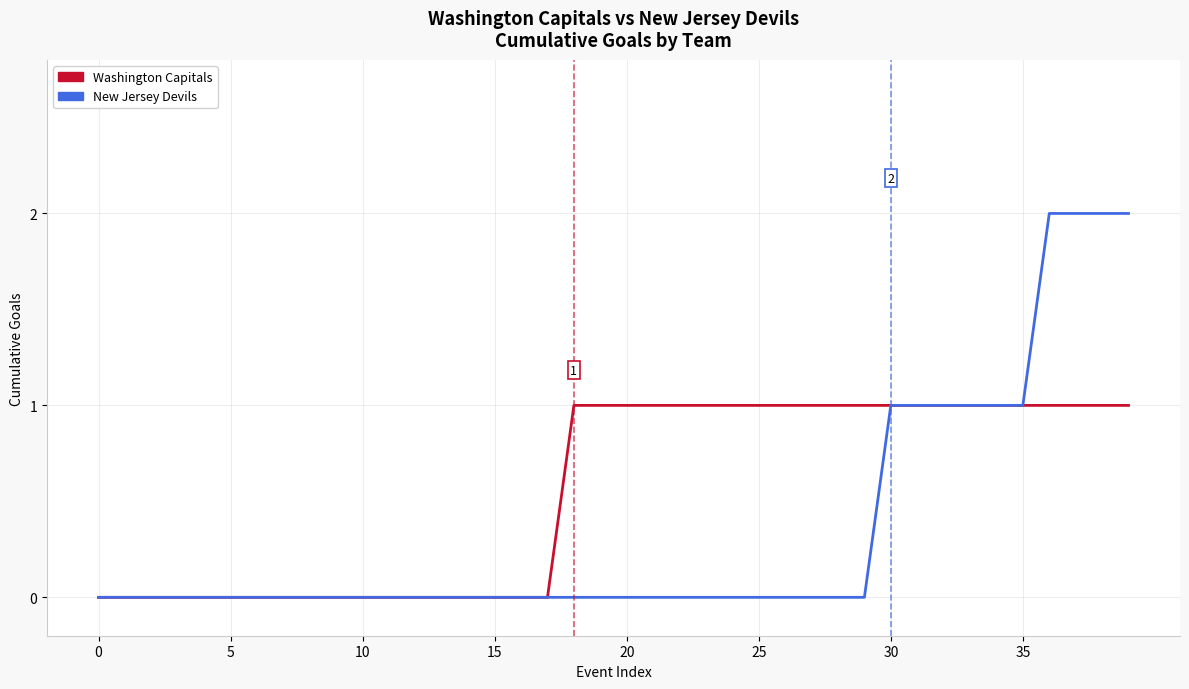

What is the highest value of the New Jersey Devils series?

2